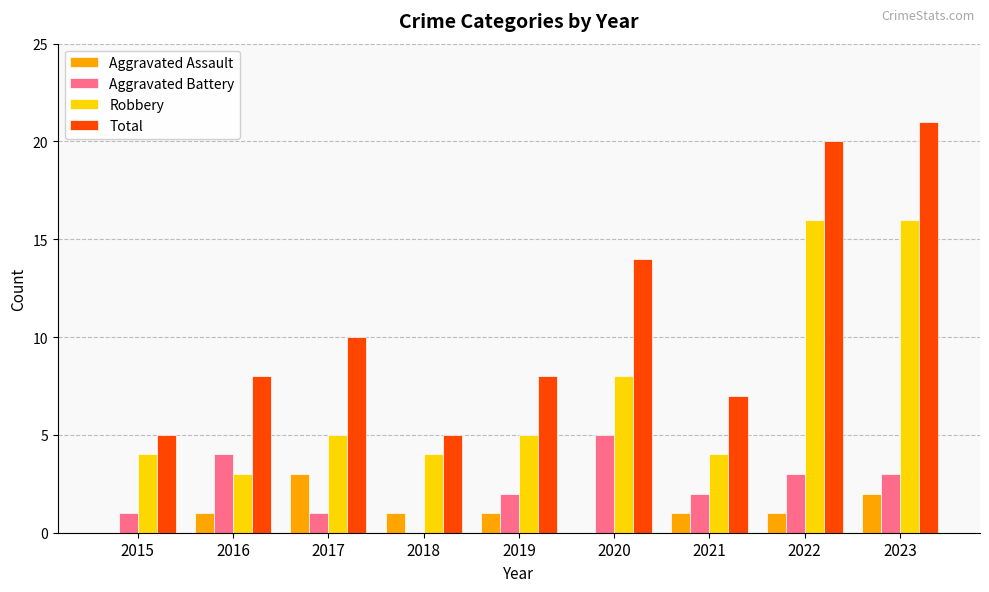

What is the sum of all Total values?

98